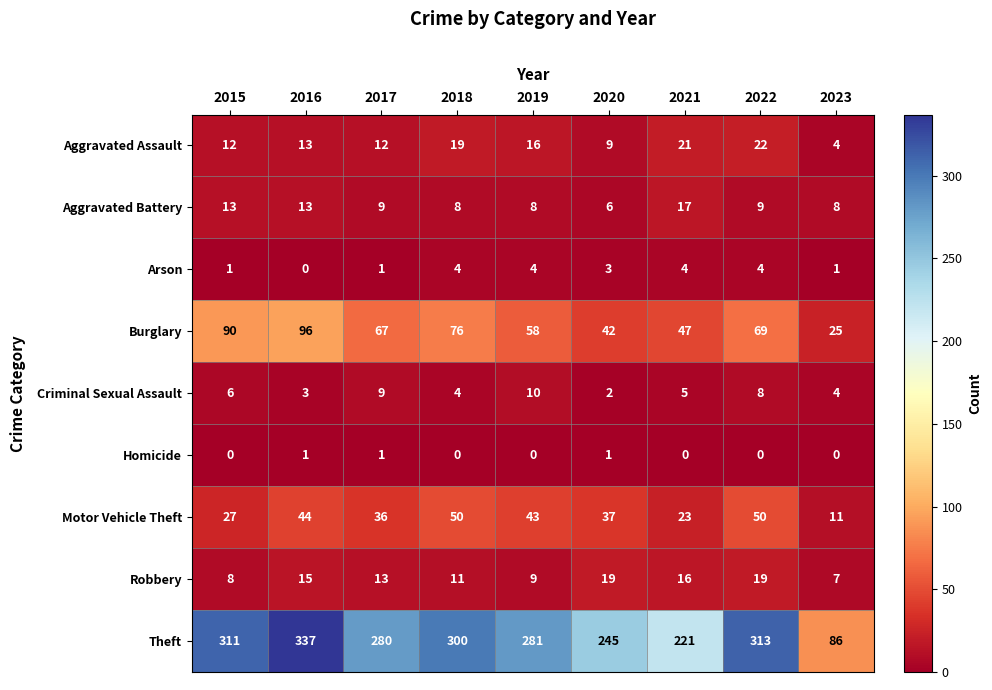

How many values in the Aggravated Assault series are below 13?

4